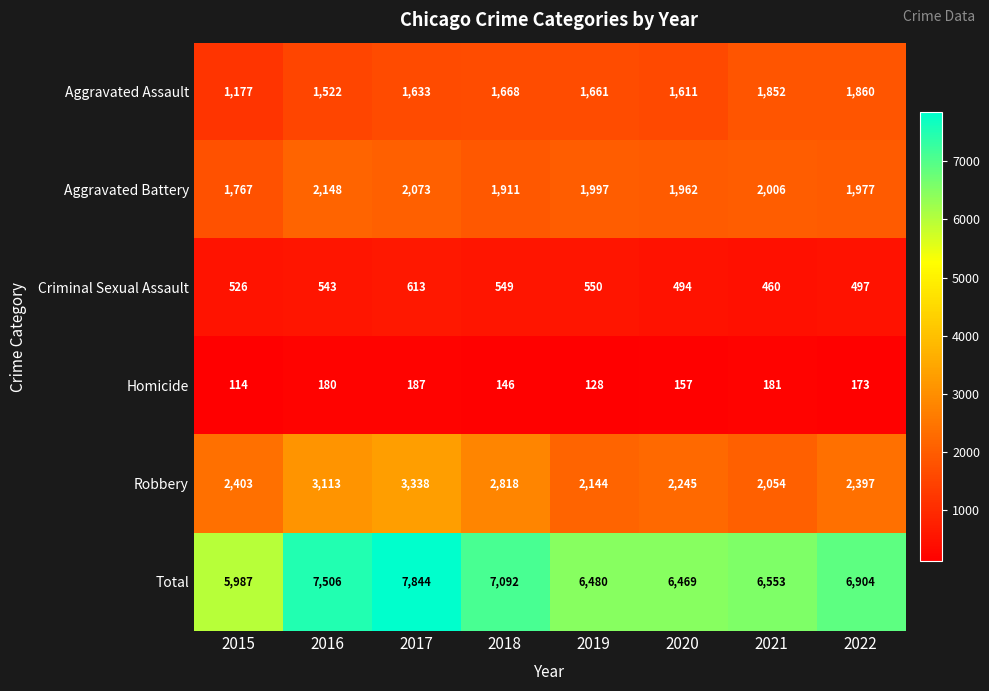

Count the number of categories in the chart.

8